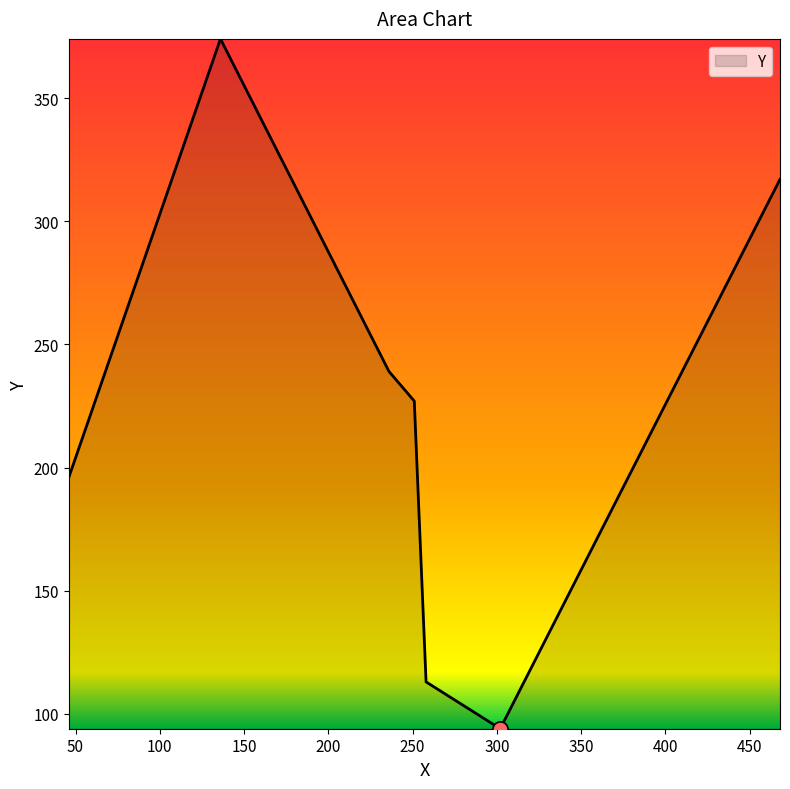

What is the greatest value displayed?

374